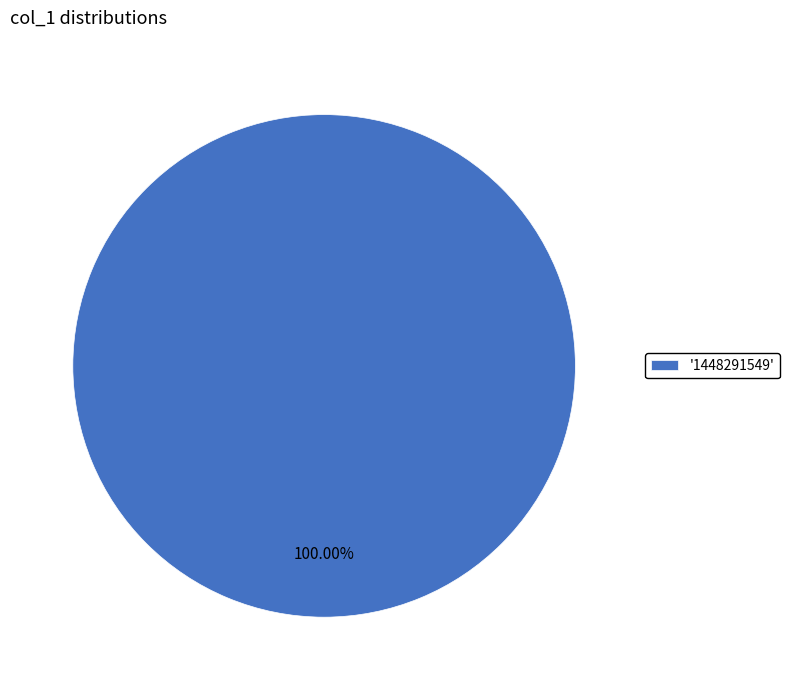

Does any single category account for the majority?

Yes